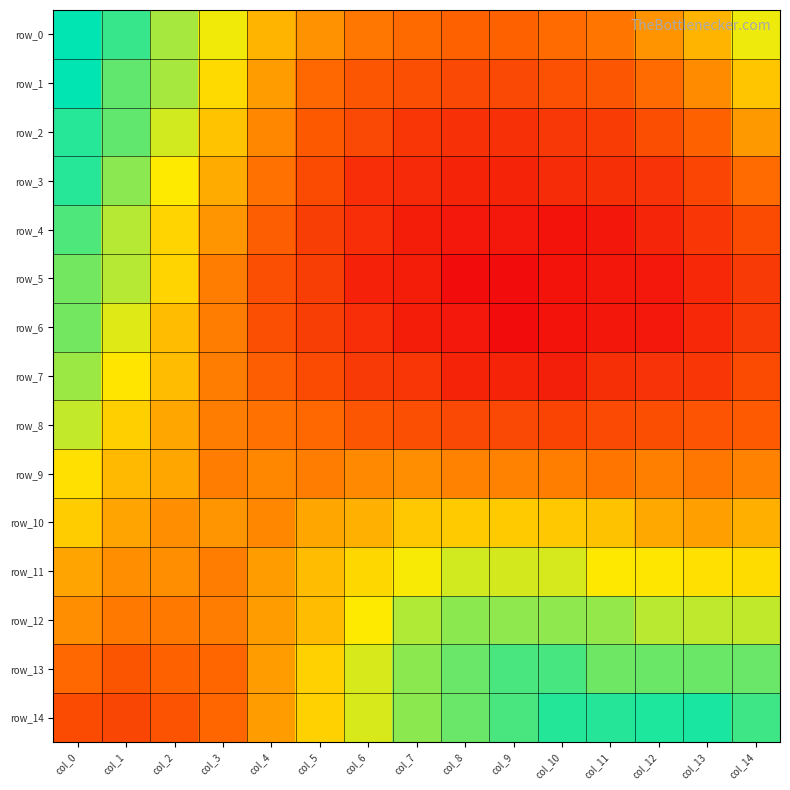

At which category does the chart reach its minimum across all series?

col_9